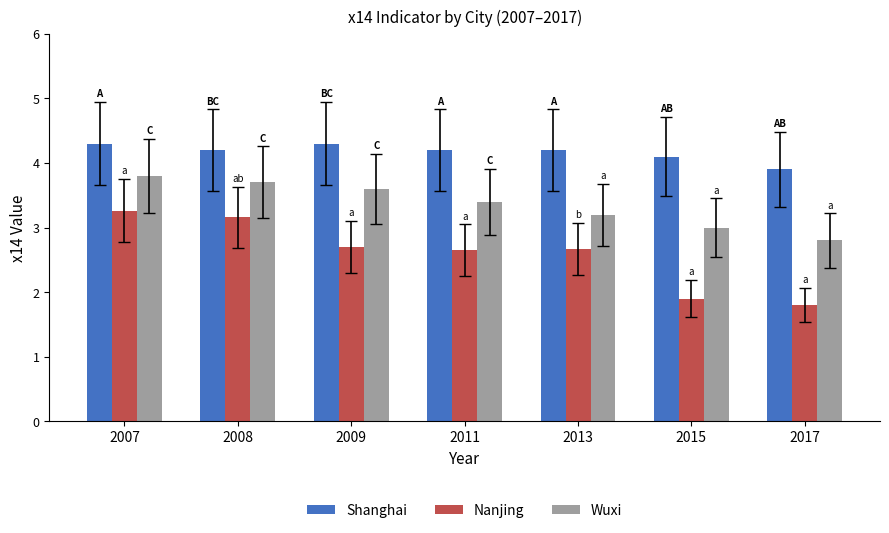

Rank the series by their maximum value, from highest to lowest.

Shanghai, Wuxi, Nanjing